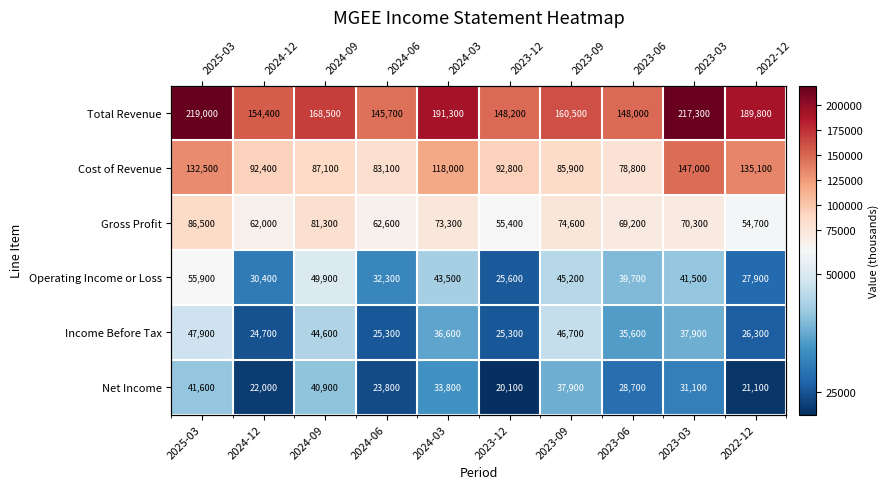

Rank the series by their maximum value, from highest to lowest.

Total Revenue, Cost of Revenue, Gross Profit, Operating Income or Loss, Income Before Tax, Net Income